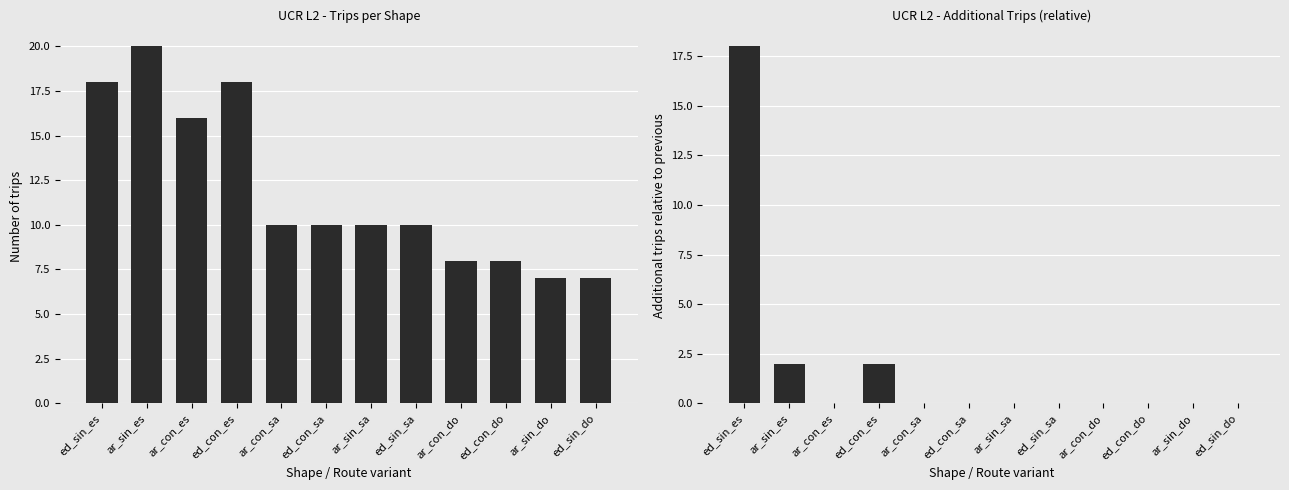

What is the sum of the Additional trips values at ed_sin_es and ed_sin_sa?

18